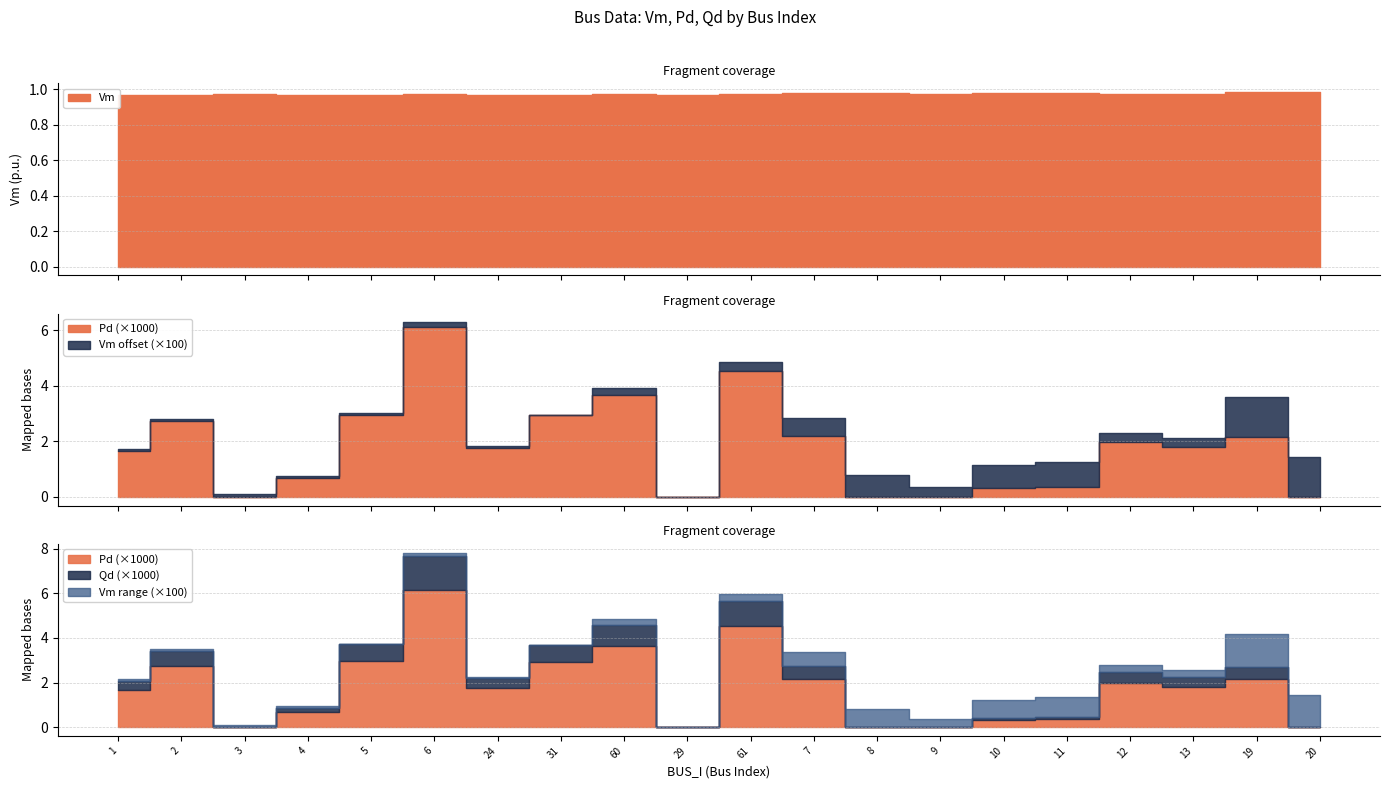

What is the label of the 7th point from the right?

9